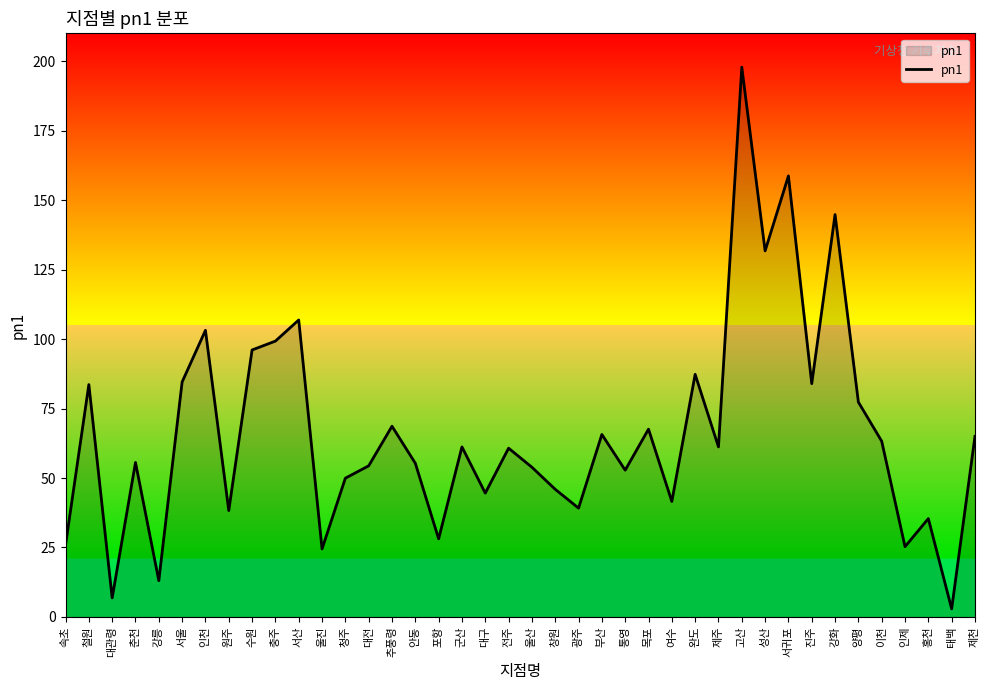

What is the average value?

66.5